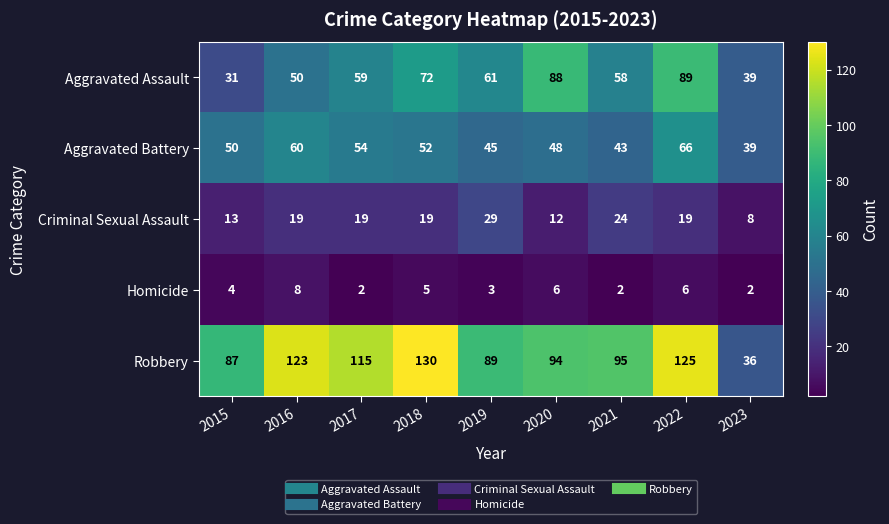

At how many categories does at least one series exceed 41?

8